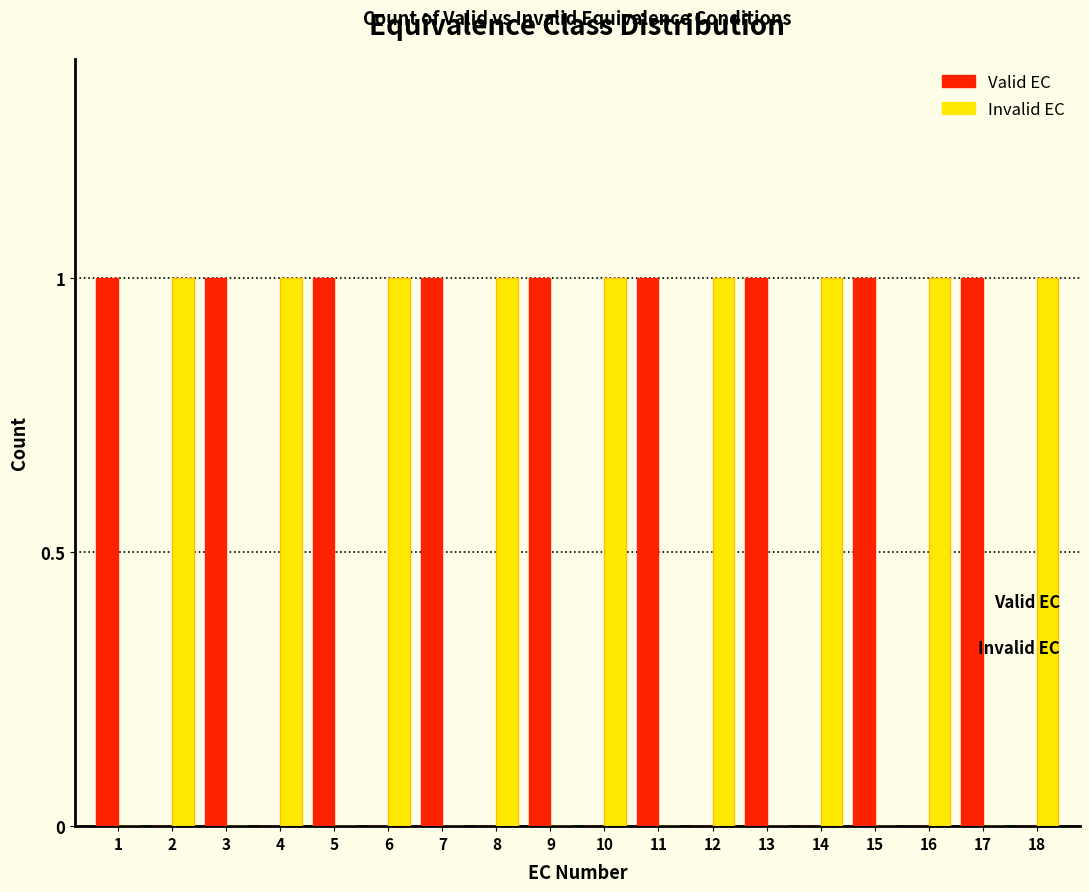

What is the sum of all Valid EC values?

9